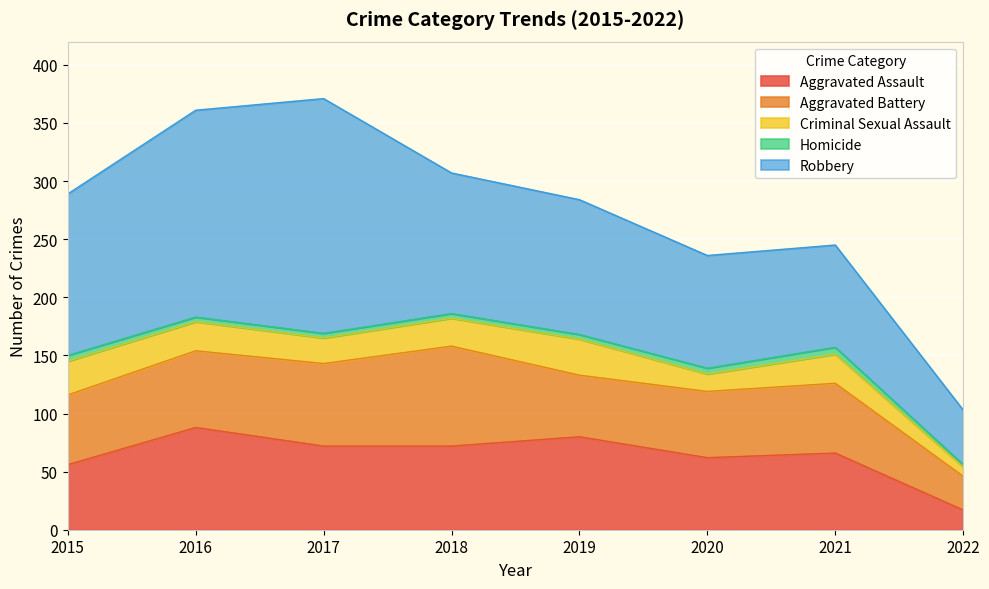

Is the value of Aggravated Assault at 2022 greater than the value of Homicide at 2015?

Yes